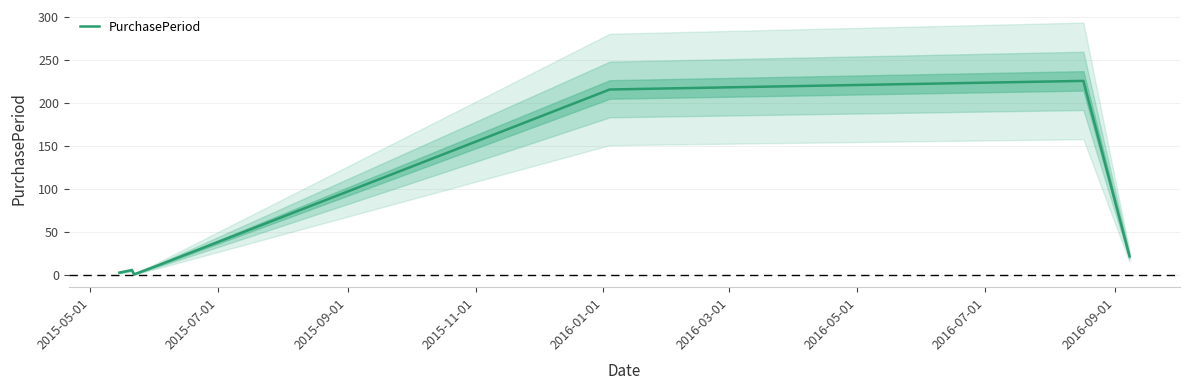

How many interior local valleys (lower than both neighbors) does the data have?

1